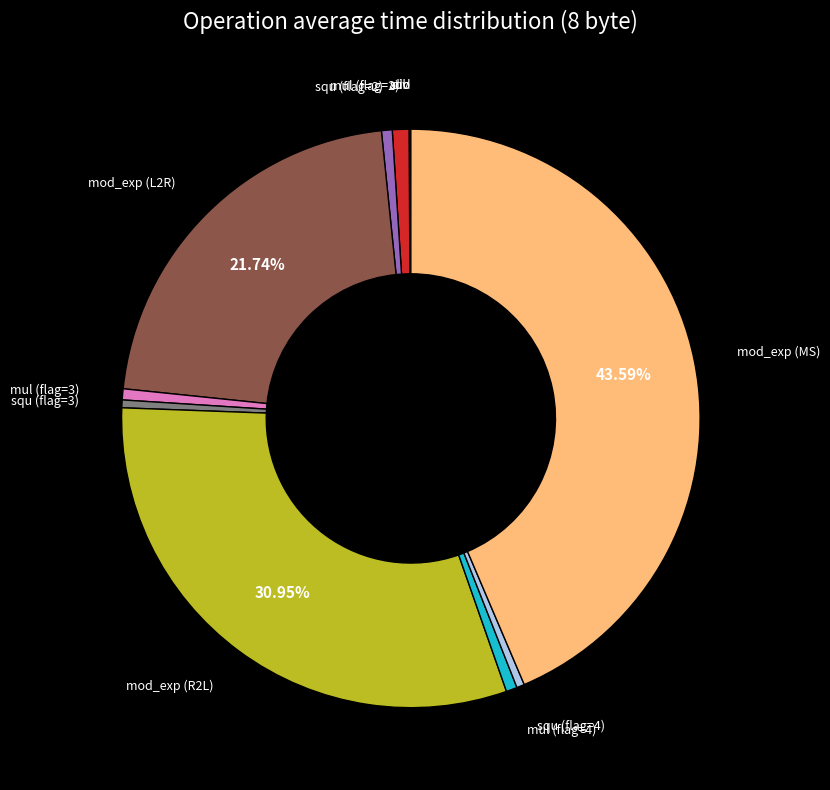

Is there a majority slice in this chart?

No